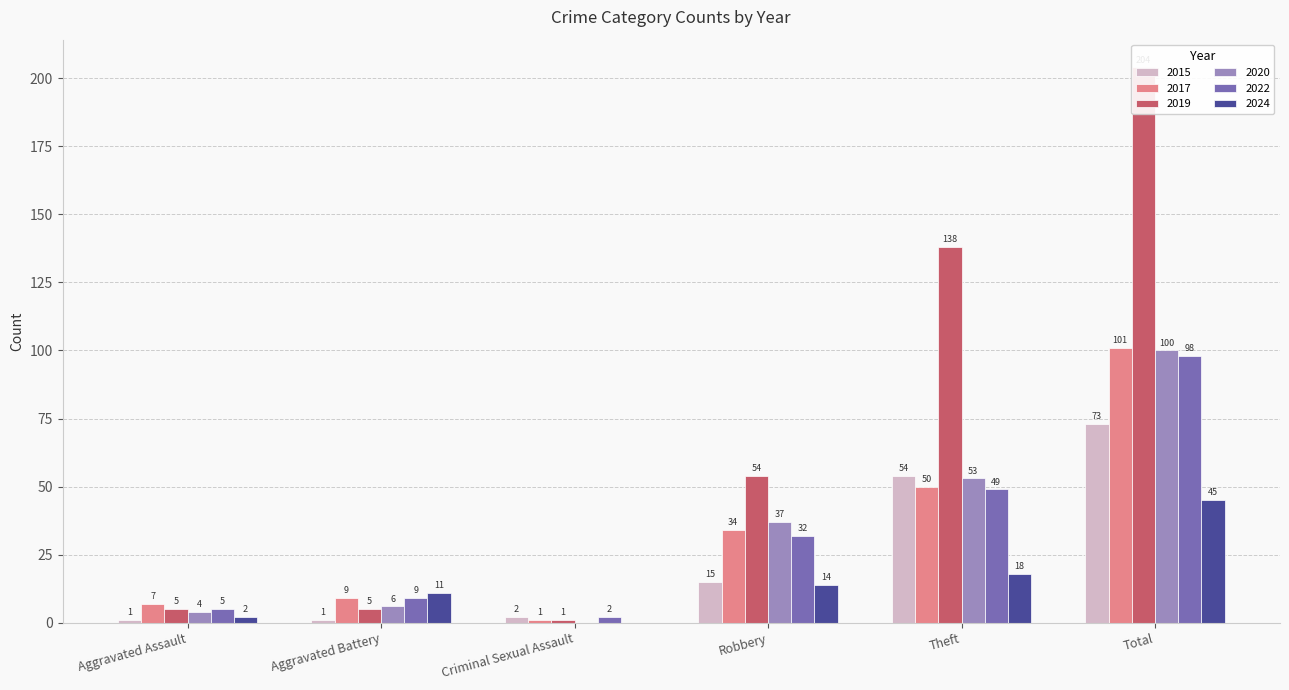

Which series has the largest total across all categories?

2019